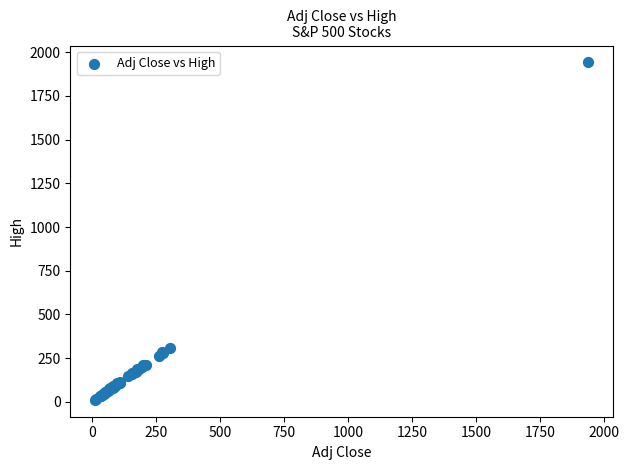

What Y value in the scatter plot is closest to 976?

305.9